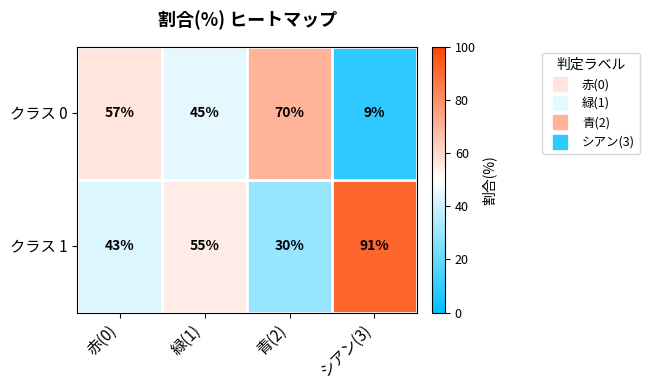

At which label is クラス 1 closest to 60?

緑(1)